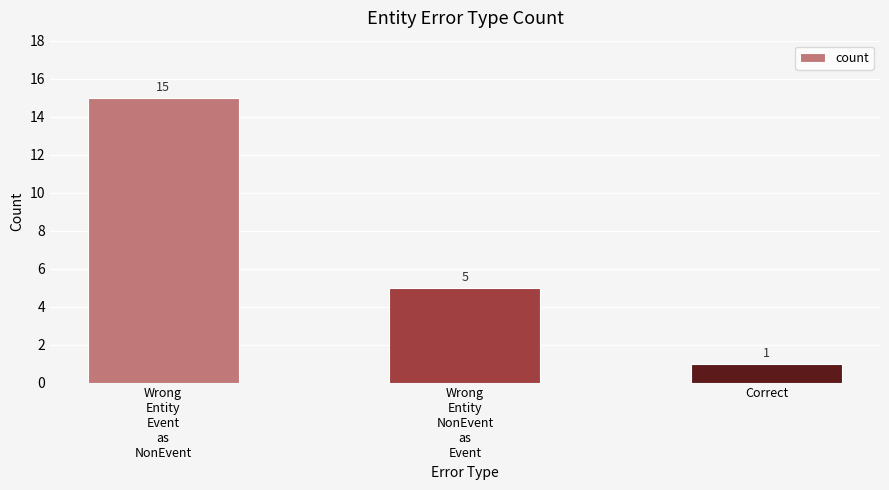

What is the difference between the maximum and minimum values?

14